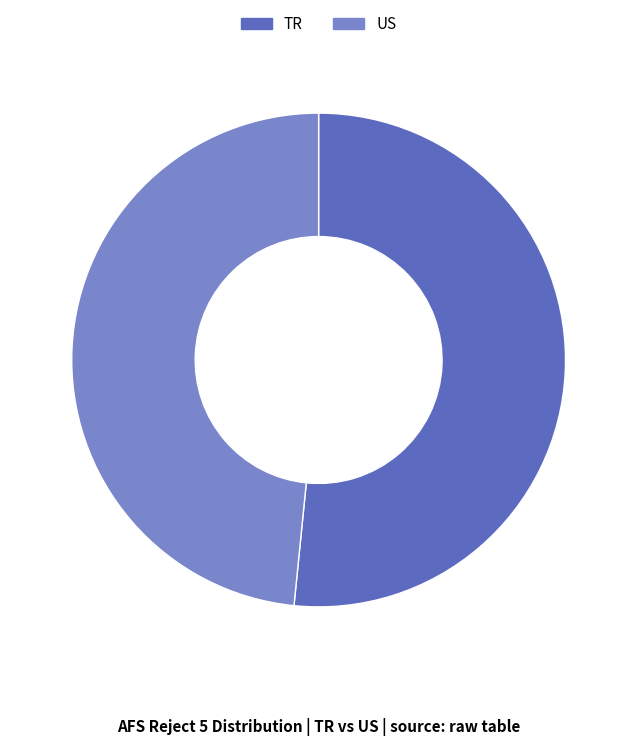

True or false: US accounts for 57% of the total.

False